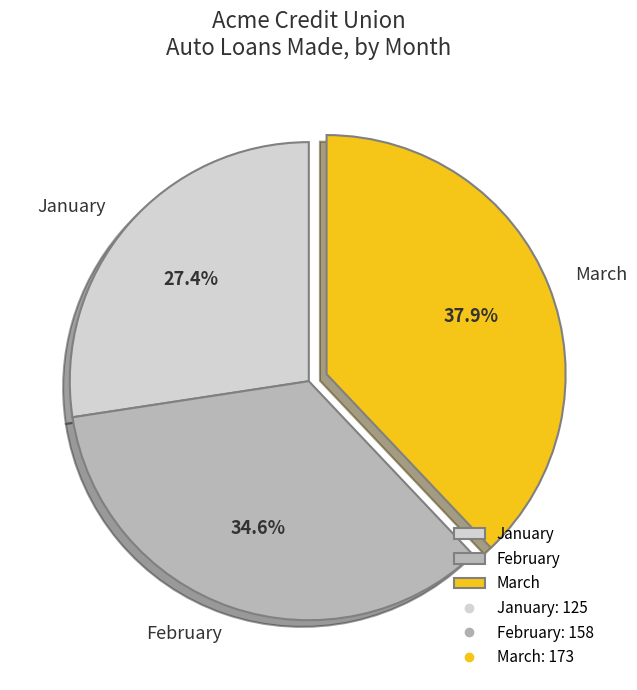

To the nearest percent, what is the difference between the January and February slice percentages?

7%